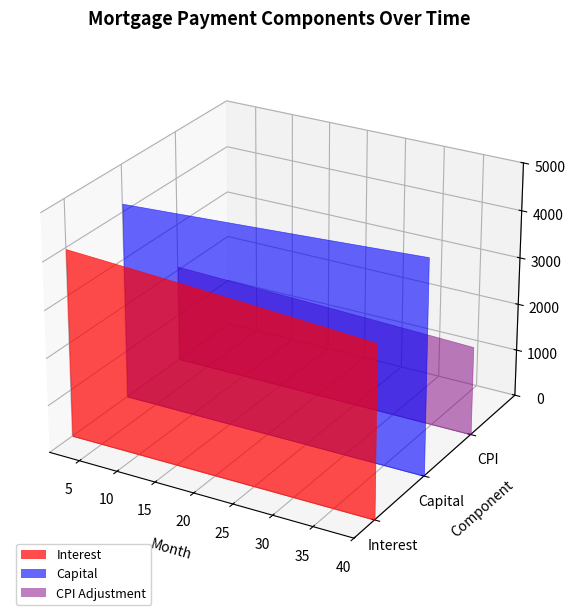

Reading left to right, transcribe all the data shown in this chart.

interest: 3966.6	3958.3	3949.9	3941.5	3933.1	3924.6	3916.0	3907.4	3898.7	3890.0	3881.2	3872.4	3863.5	3854.6	3845.6	3836.6	3827.5	3818.3	3809.1	3799.9	3790.6	3781.2	3771.8	3762.3	3752.8	3743.2	3733.5	3723.8	3714.1	3704.2	3694.4	3684.4	3674.4	3664.4	3654.3	3644.1	3633.9	3623.6	3613.3	3602.9
capital: 4175.4	4184.1	4192.8	4201.5	4210.2	4219.0	4227.8	4236.6	4245.4	4254.3	4263.1	4272.0	4280.9	4289.9	4298.8	4307.8	4316.7	4325.7	4334.7	4343.8	4352.8	4361.9	4371.0	4380.1	4389.2	4398.3	4407.5	4416.7	4425.9	4435.1	4444.4	4453.6	4462.9	4472.2	4481.5	4490.8	4500.2	4509.6	4519.0	4528.4
cpi: 2079.0	2074.6	2070.2	2065.7	2061.3	2056.8	2052.2	2047.7	2043.1	2038.5	2033.9	2029.2	2024.5	2019.8	2015.1	2010.3	2005.5	2000.6	1995.8	1990.9	1986.0	1981.0	1976.0	1971.0	1966.0	1960.9	1955.8	1950.7	1945.5	1940.4	1935.1	1929.9	1924.6	1919.3	1914.0	1908.6	1903.2	1897.8	1892.3	1886.8